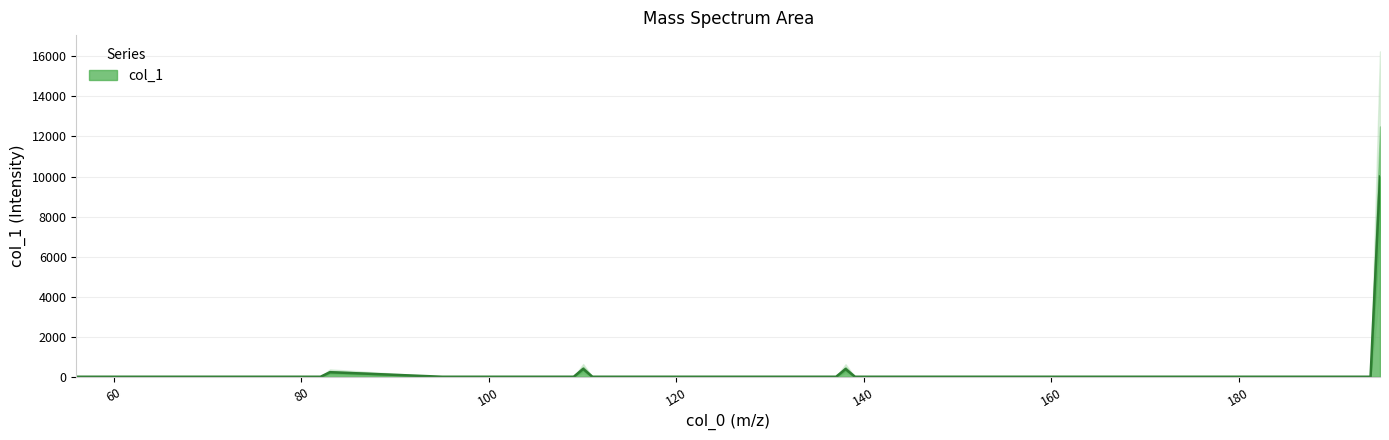

Where is the first local maximum?

57.021463